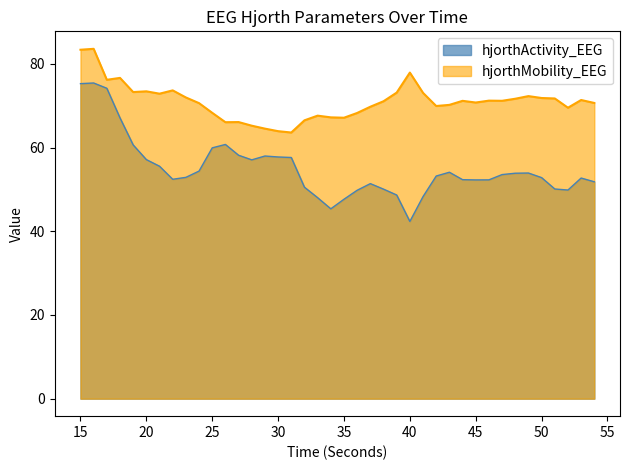

Does the chart display data point markers on the line(s)?

No